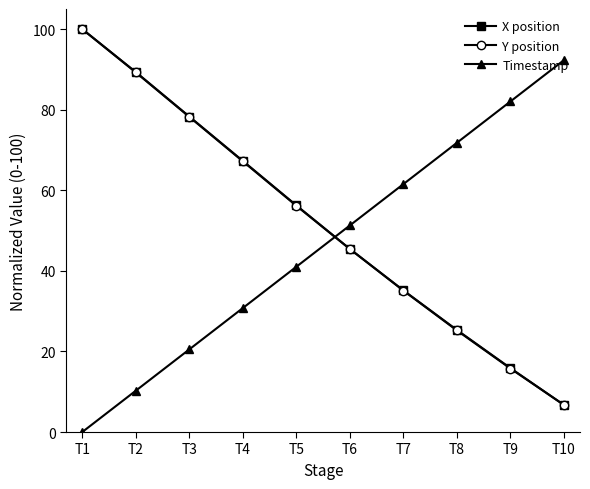

How many lines are shown in the chart?

3